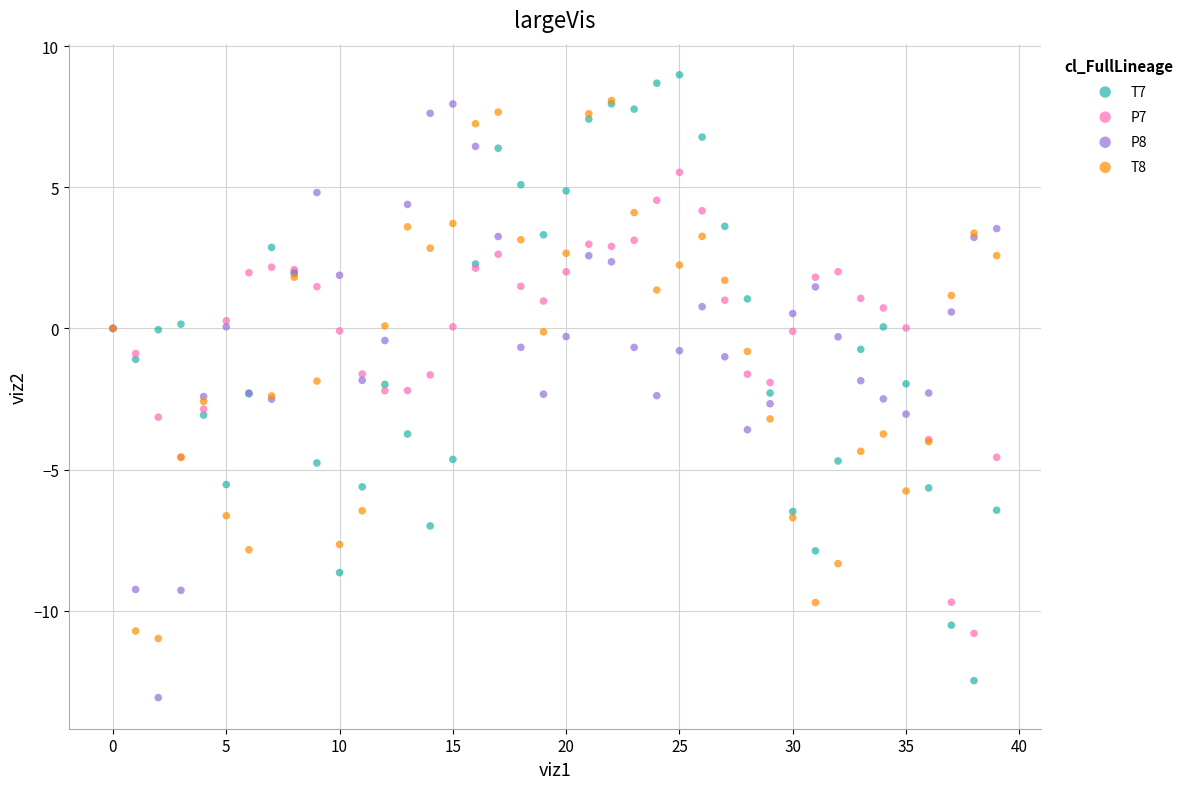

Which series has the widest spread of Y values?

T7